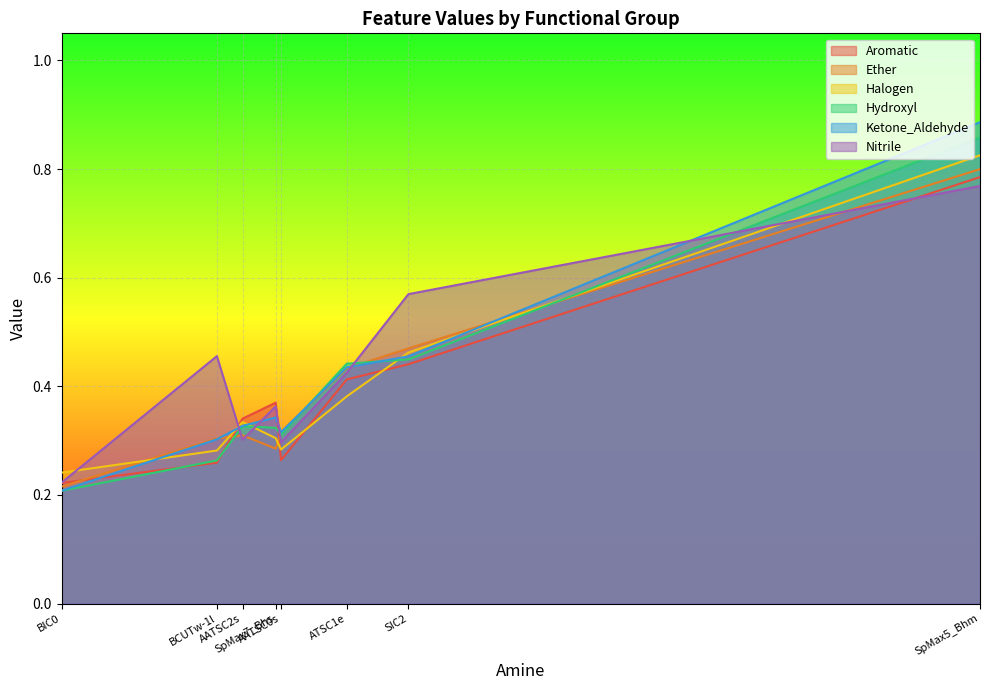

At which category is the sum across all series the highest?

SpMax5_Bhm